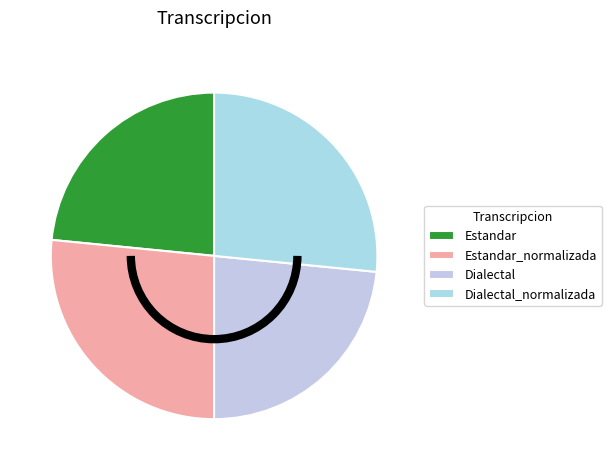

What is the largest slice in the pie chart?

Estandar_normalizada